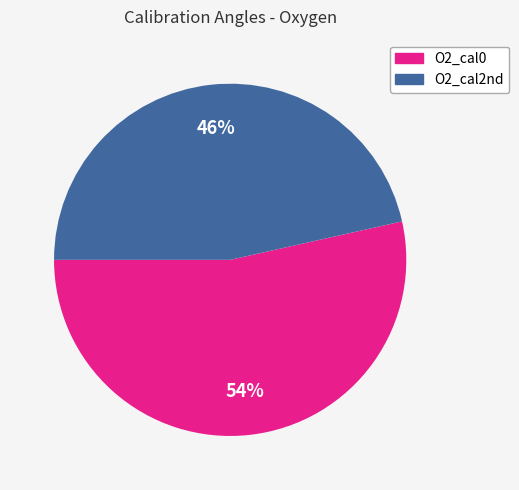

Count the number of slices in the pie.

2